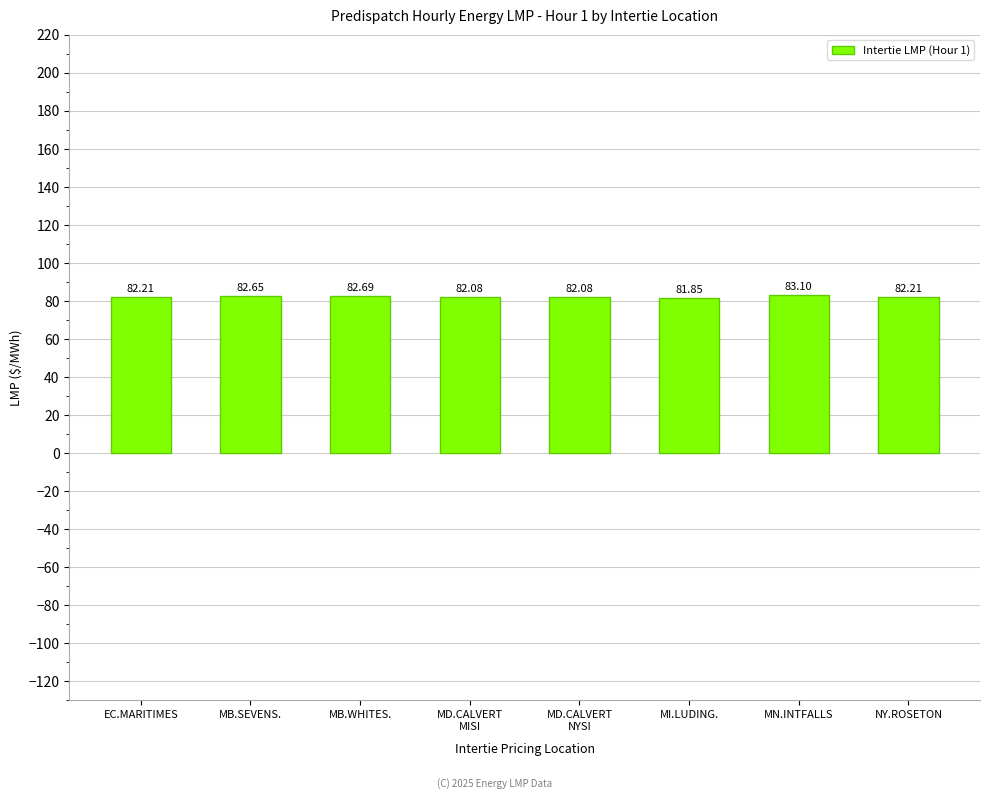

Which label corresponds to the largest value in the chart?

MN.INTFALLS